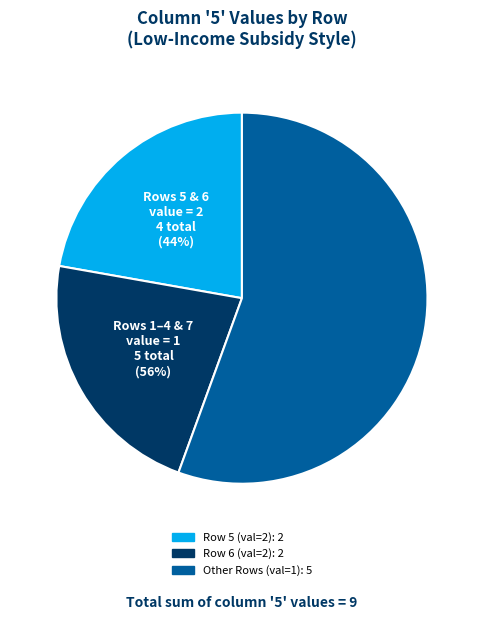

Between 8 and 1, which is larger?

1